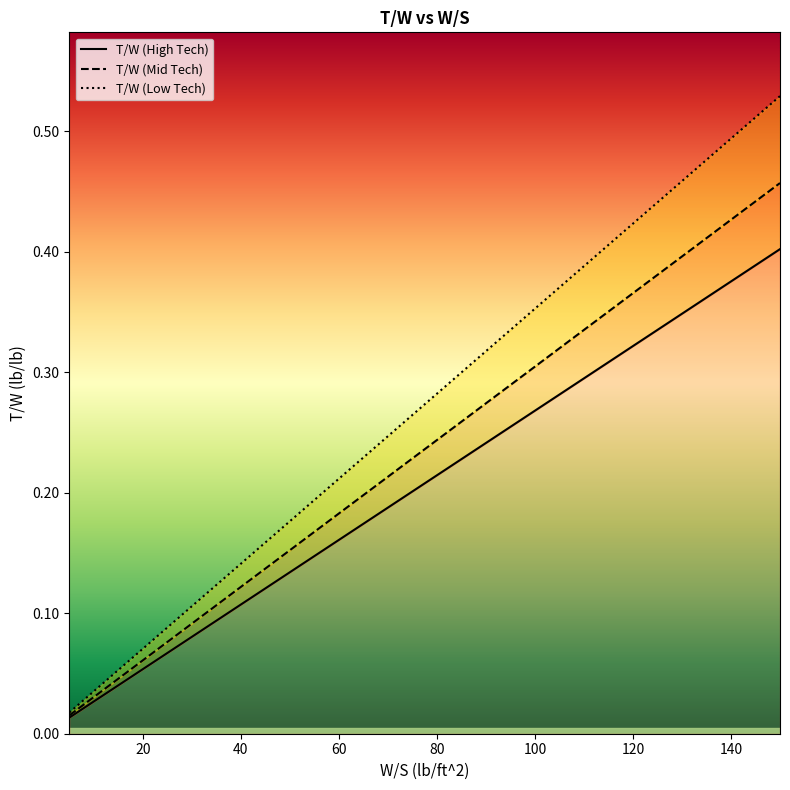

Which series has the largest total across all categories?

T/W (Mid Tech)